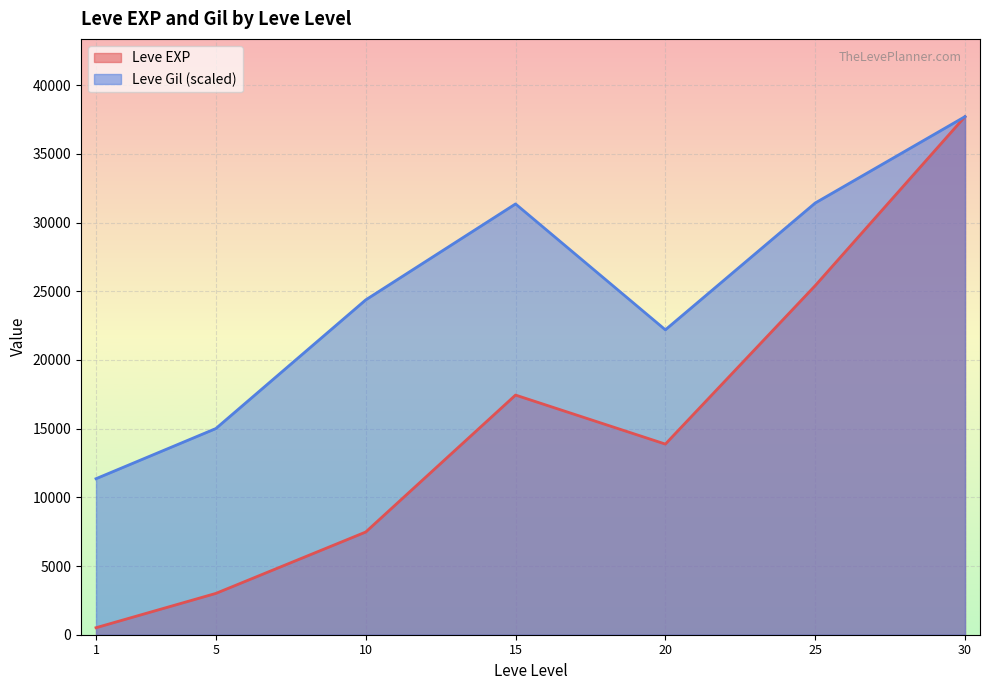

What is the approximate value of Leve Gil (scaled) at 30?

37715.0